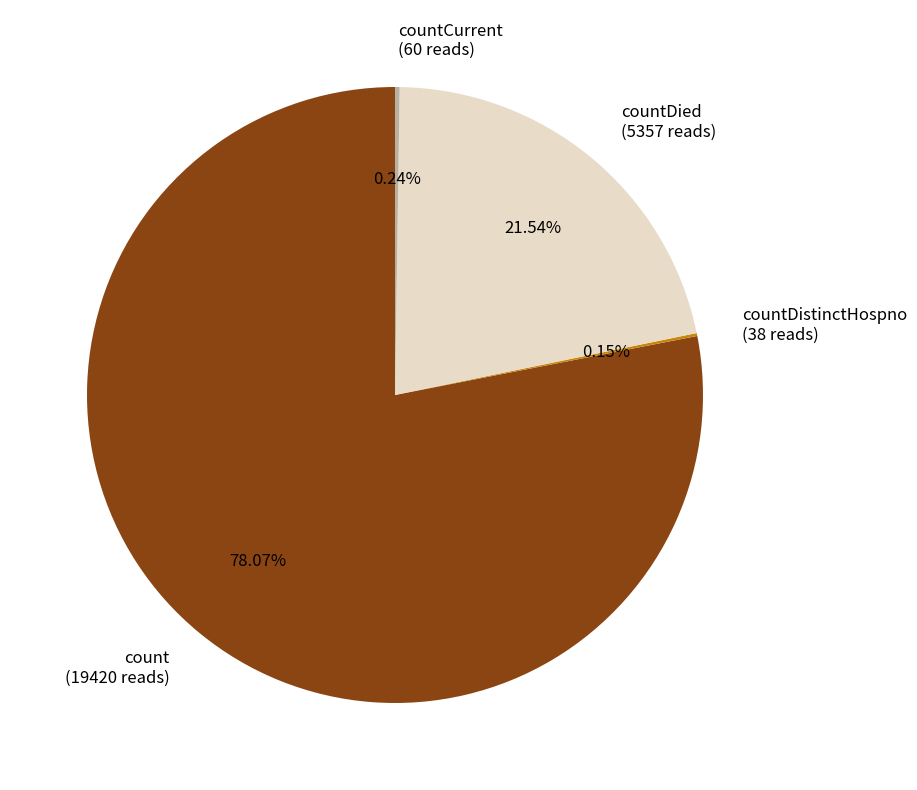

Is count (19420 reads) the majority of the pie?

Yes